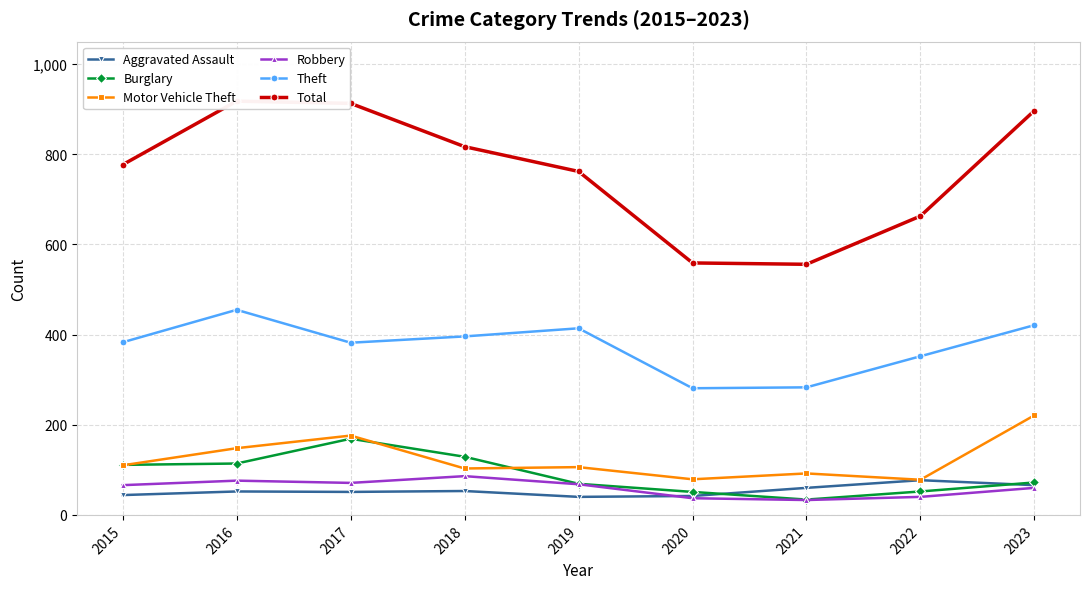

The Aggravated Assault series shows 77 at 2022. True or false?

True